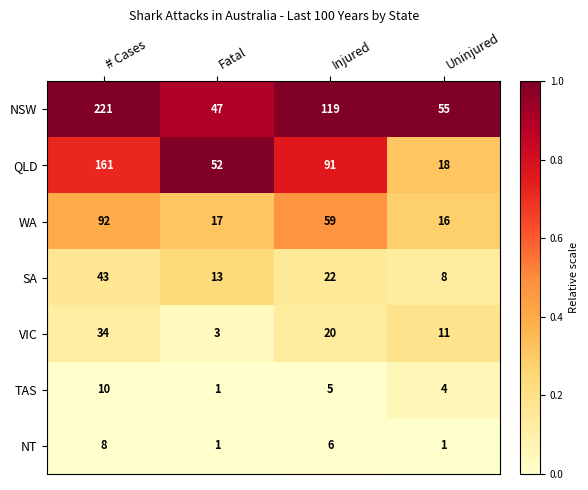

What is the approximate value of NT at Injured?

6